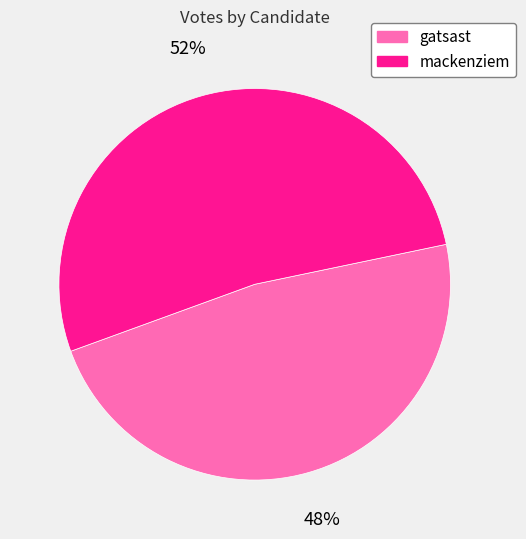

Approximately how many times larger is the value at mackenziem compared to gatsast?

1.1